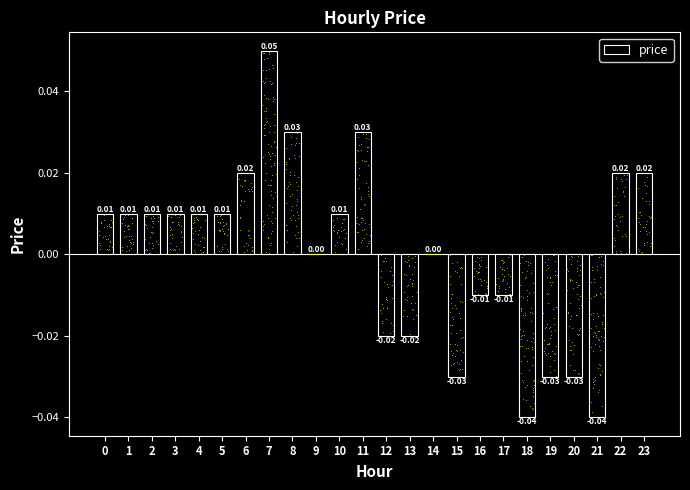

What is the change in value from 11 to 15?

-0.1